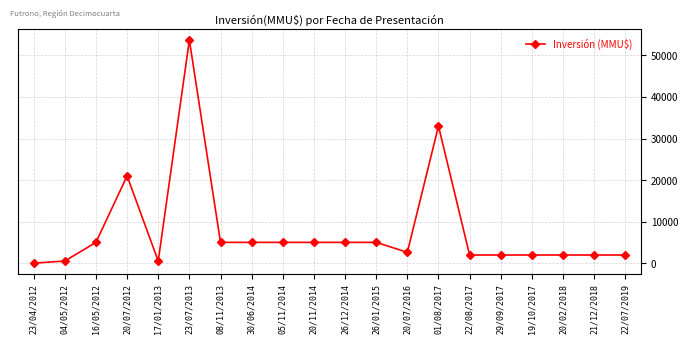

The value at 20/02/2018 is 1950. True or false?

True